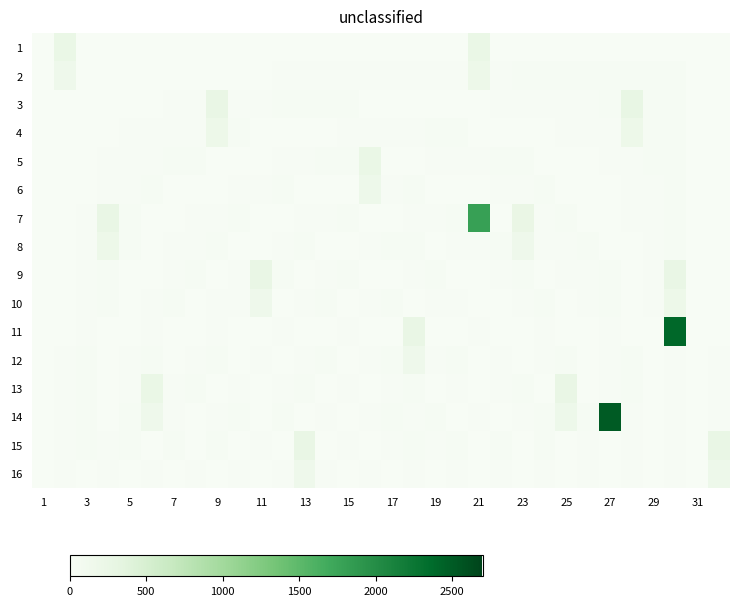

What is the approximate value of 7 at 25?

24